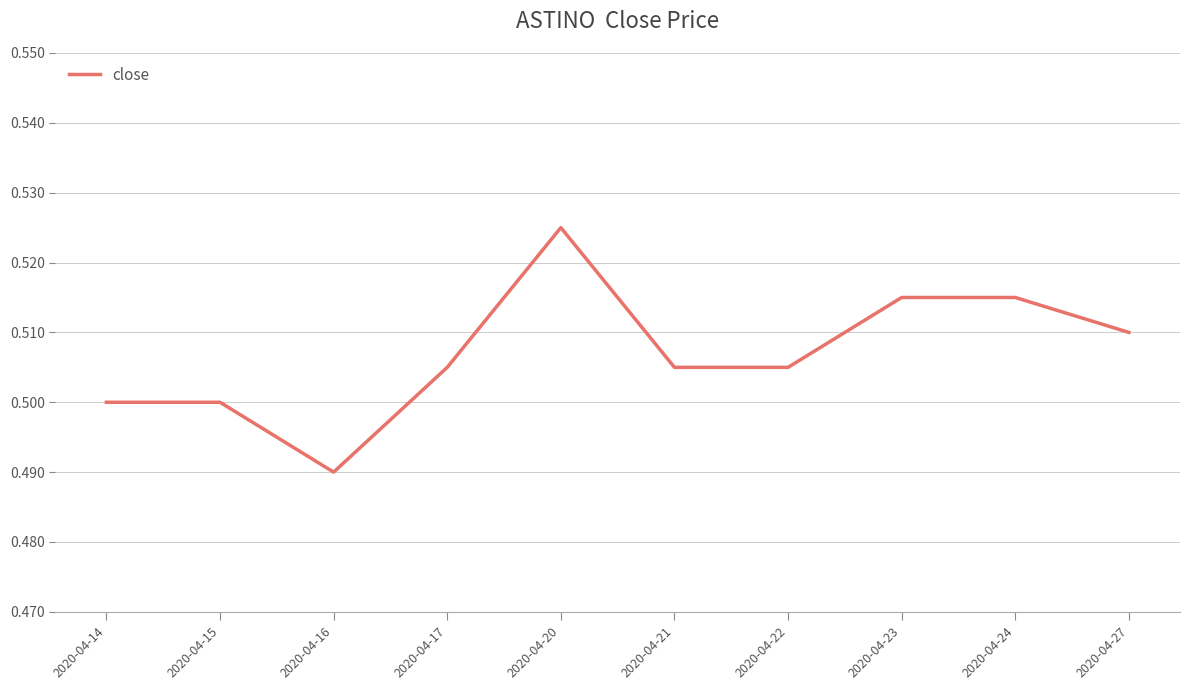

What is the sum of the values at 2020-04-22 and 2020-04-23?

1.0